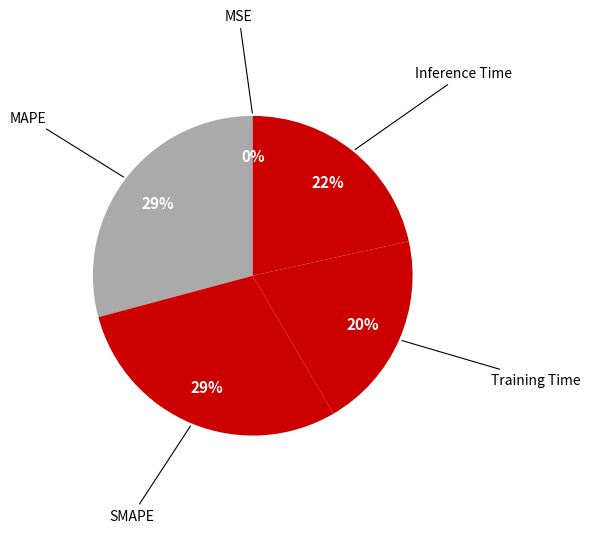

To the nearest percent, what portion does Training Time represent?

20%